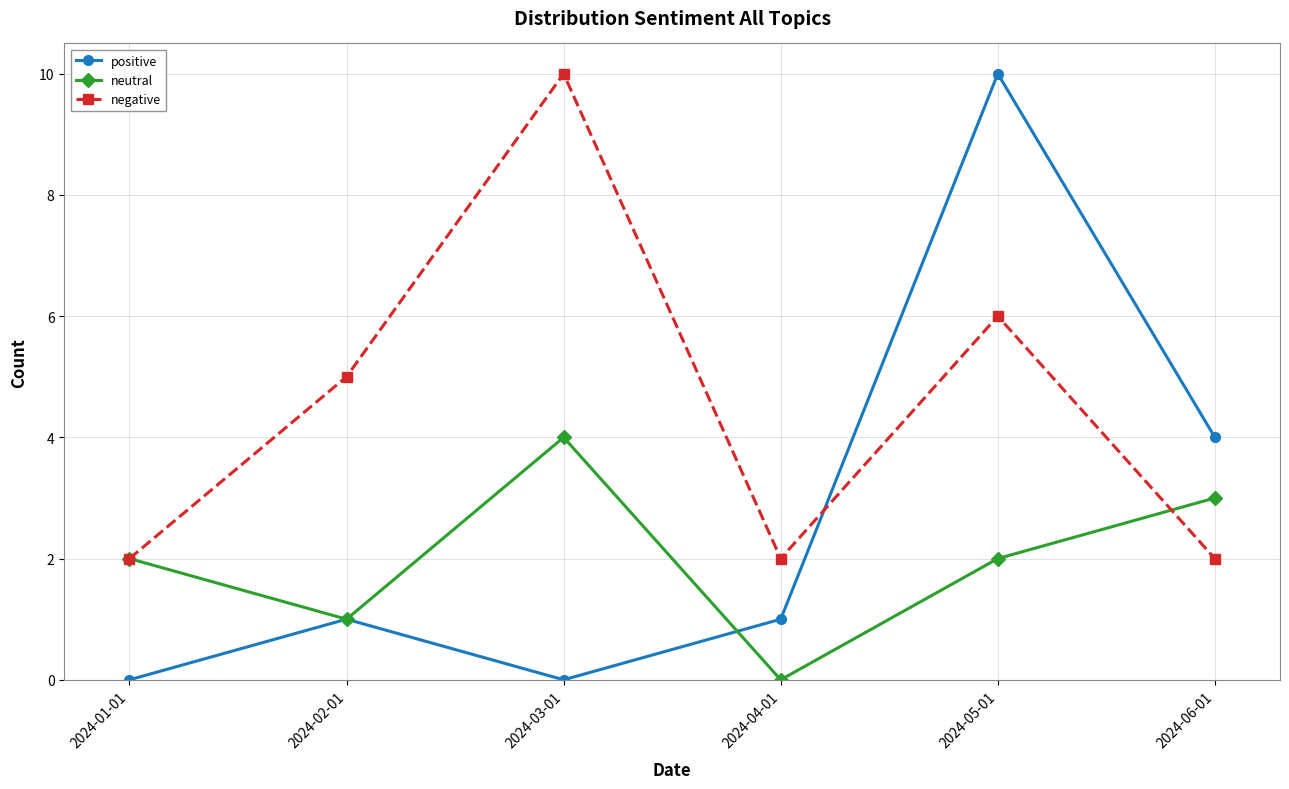

How many lines are shown in the chart?

3